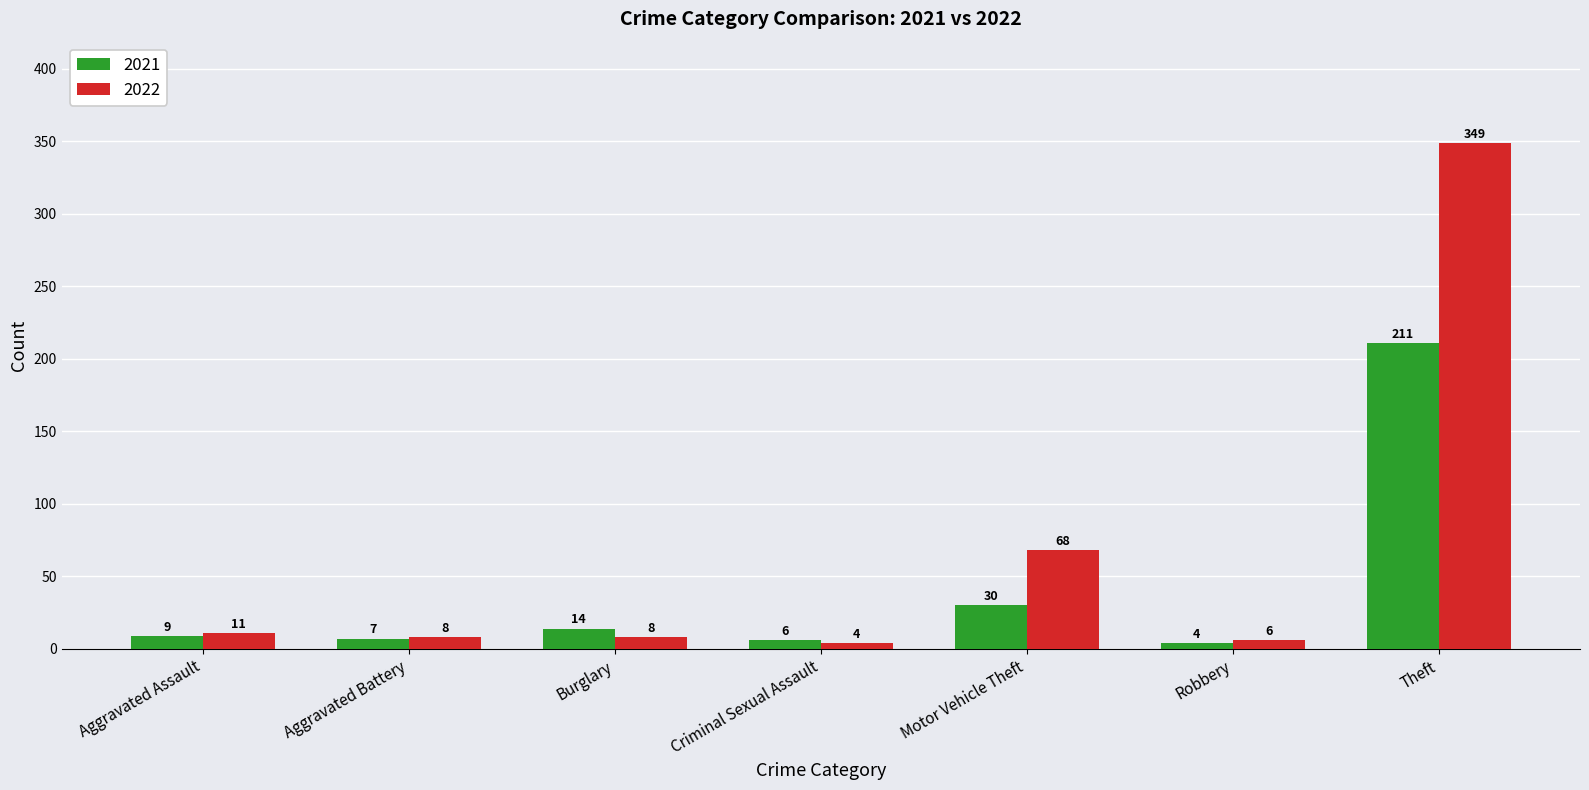

The value of 2022 at Burglary is 8. True or false?

True